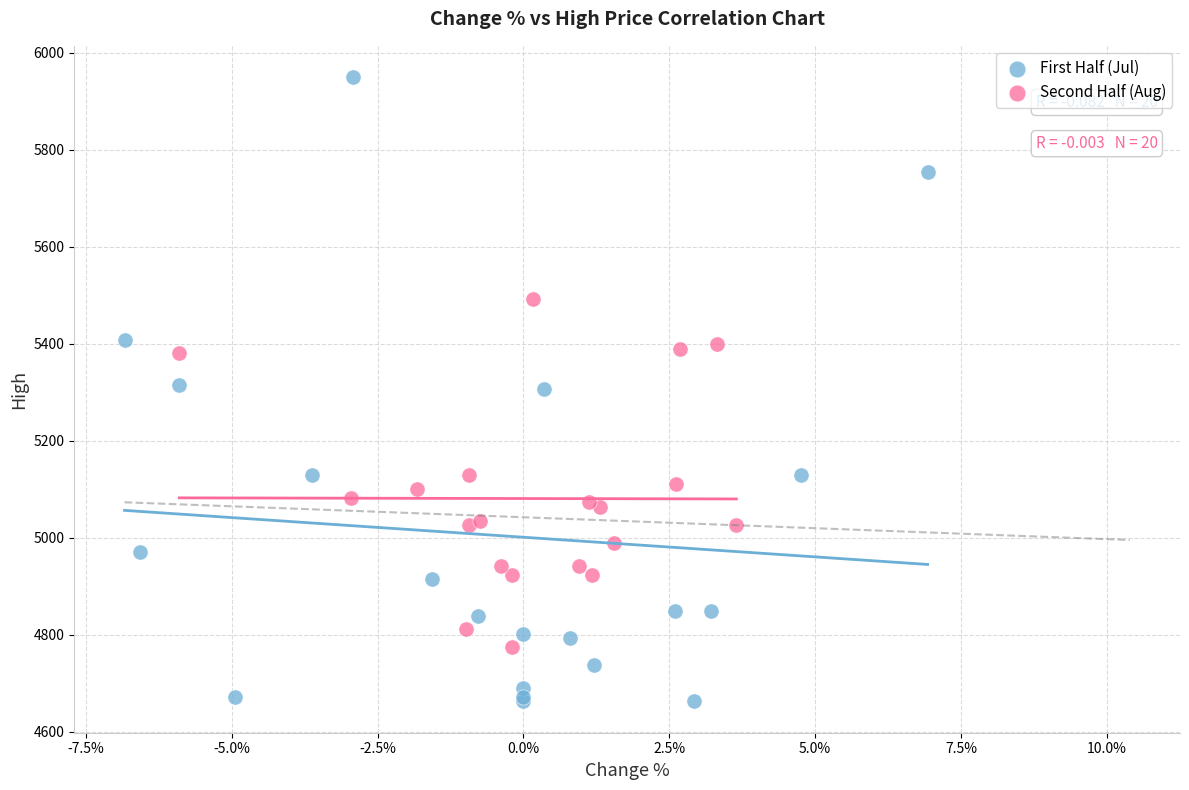

Which series reaches the maximum Y coordinate?

First Half (Jul)